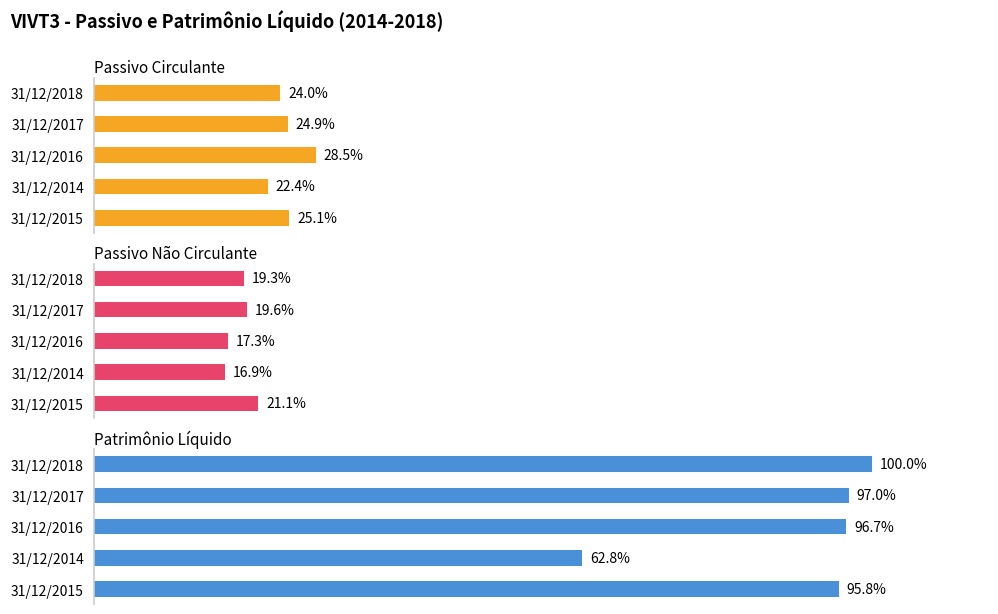

The Passivo Circulante series shows 28870576 at 31/12/2017. True or false?

False